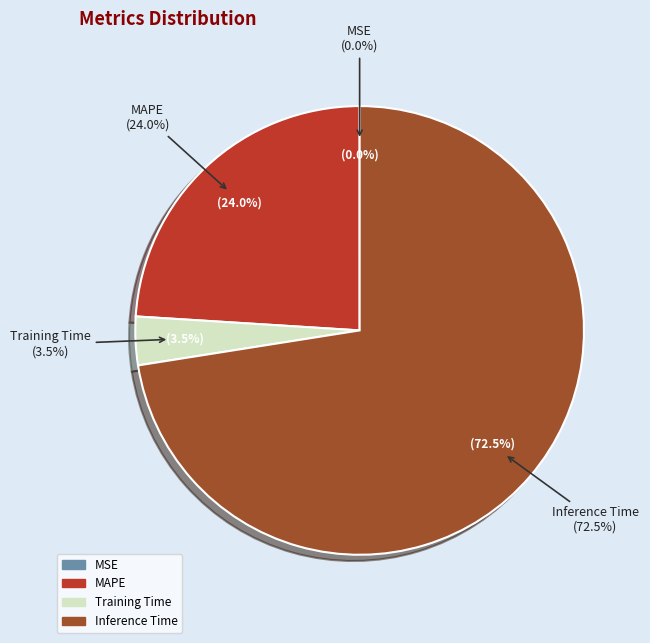

To the nearest percent, what is the combined percentage of MAPE and Inference Time?

97%